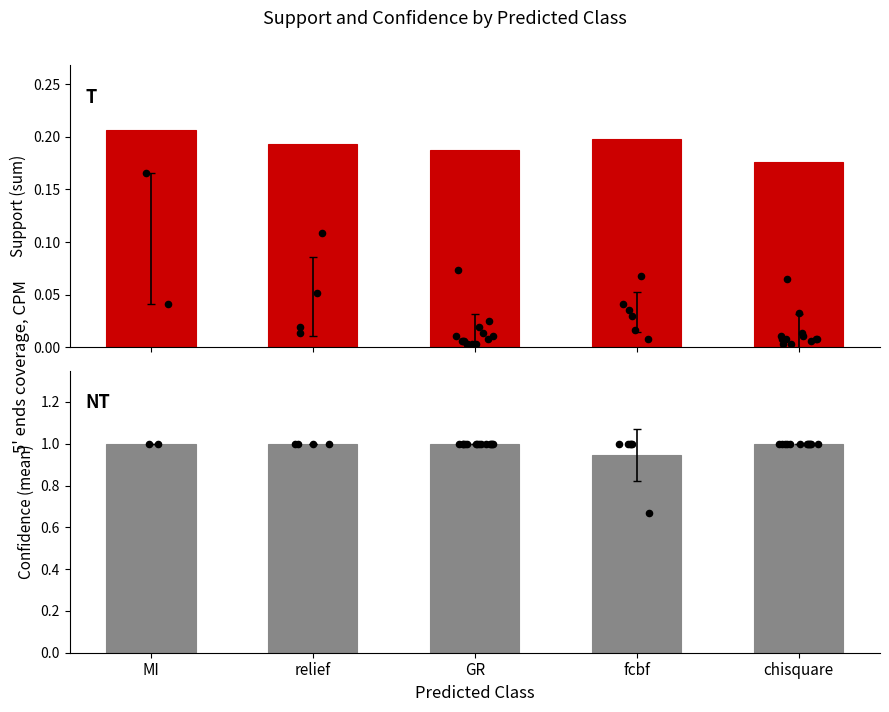

At how many categories does at least one series exceed 0?

5